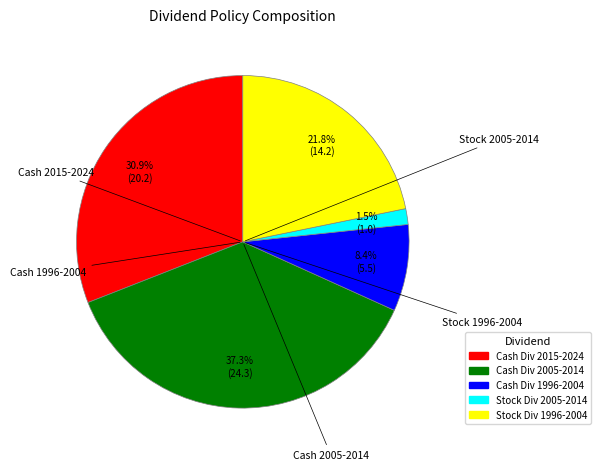

Does any single category account for the majority?

No